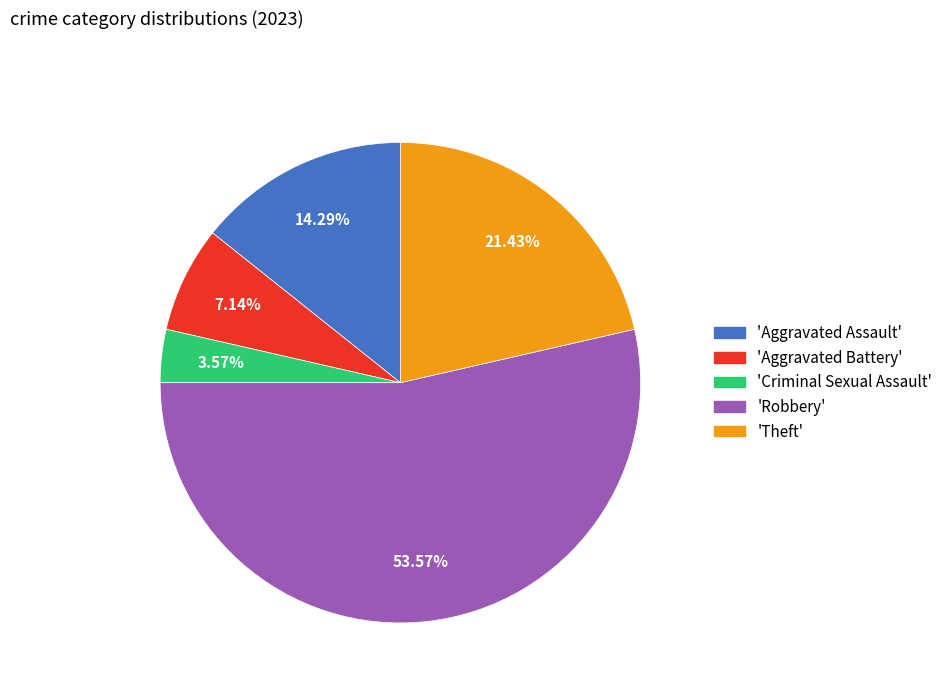

Does any single category account for the majority?

Yes